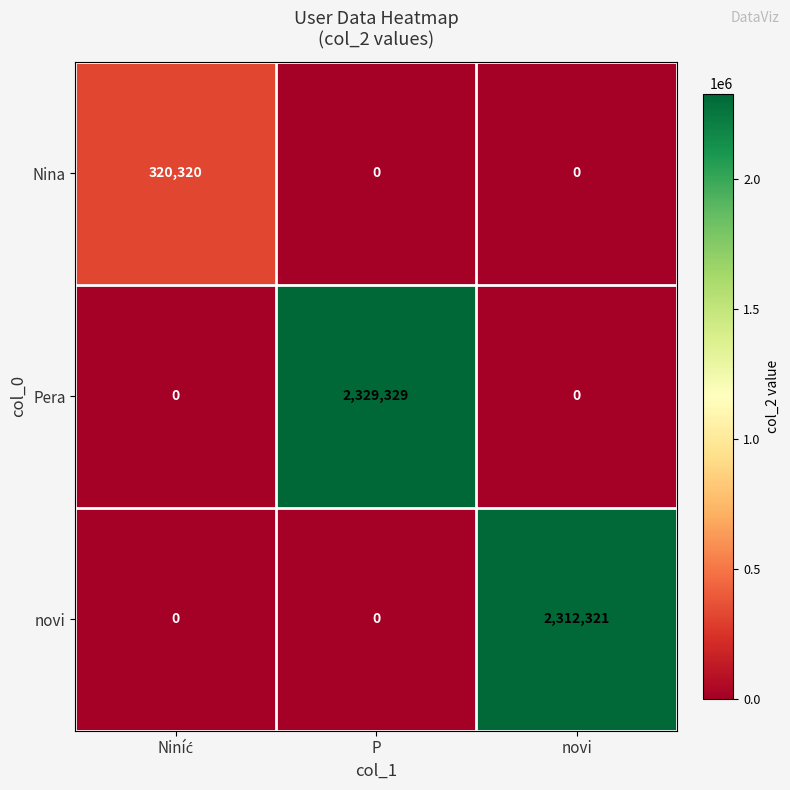

Is it true that novi equals 2312321 at novi?

True